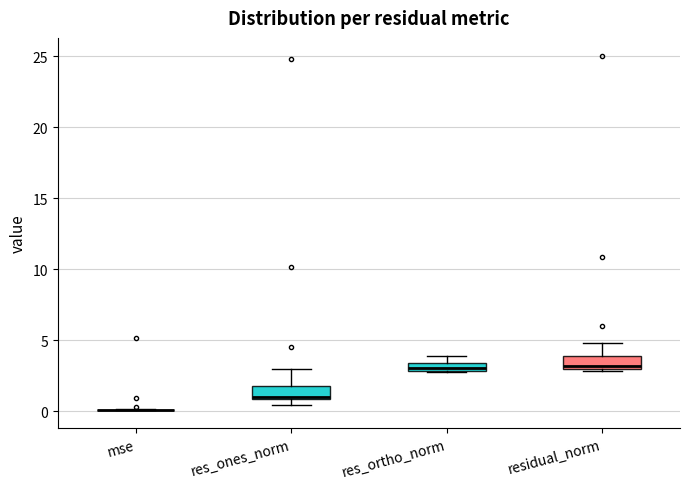

Where is the lower edge of the box for res_ortho_norm on the y-axis? The values are not printed on the chart, so give them approximately, as read against the axis.

3.0